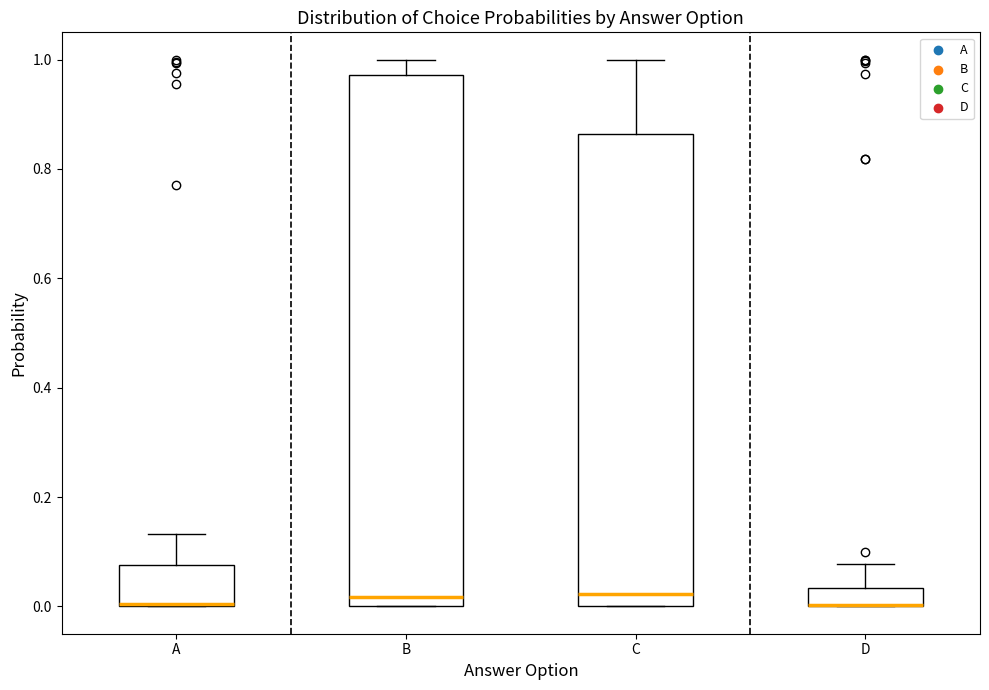

Reading left to right, transcribe this box plot: for each box, give where its median line is, the range the box spans, and where its two whiskers end, as read against the y-axis. The values are not printed on the chart, so give them approximately, as read against the axis.

A: median 0.00 (drawn on the box's lower edge), box 0.00 to 0.08, whiskers 0.00 to 0.14
B: median 0.02, box 0.00 to 0.98, whiskers 0.00 to 1.00
C: median 0.02, box 0.00 to 0.86, whiskers 0.00 to 1.00
D: median 0.00 (drawn on the box's lower edge), box 0.00 to 0.04, whiskers 0.00 to 0.08